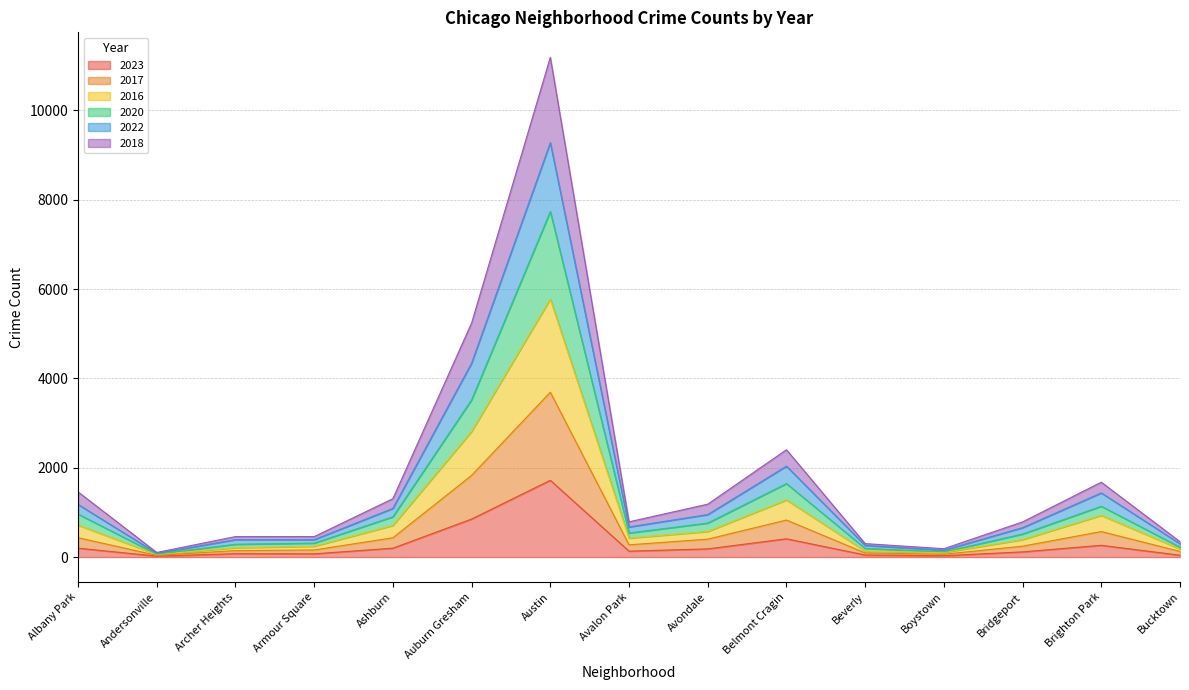

What is the value of the 2017 point at the 11th from the left?

92